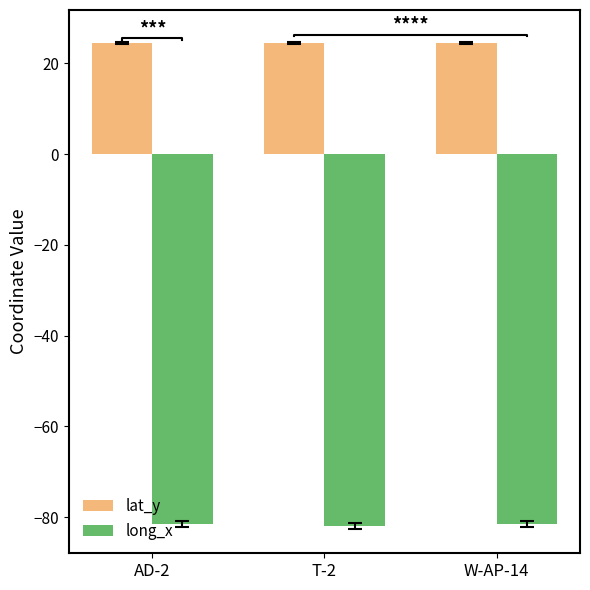

What is the highest value of the lat_y series?

24.5